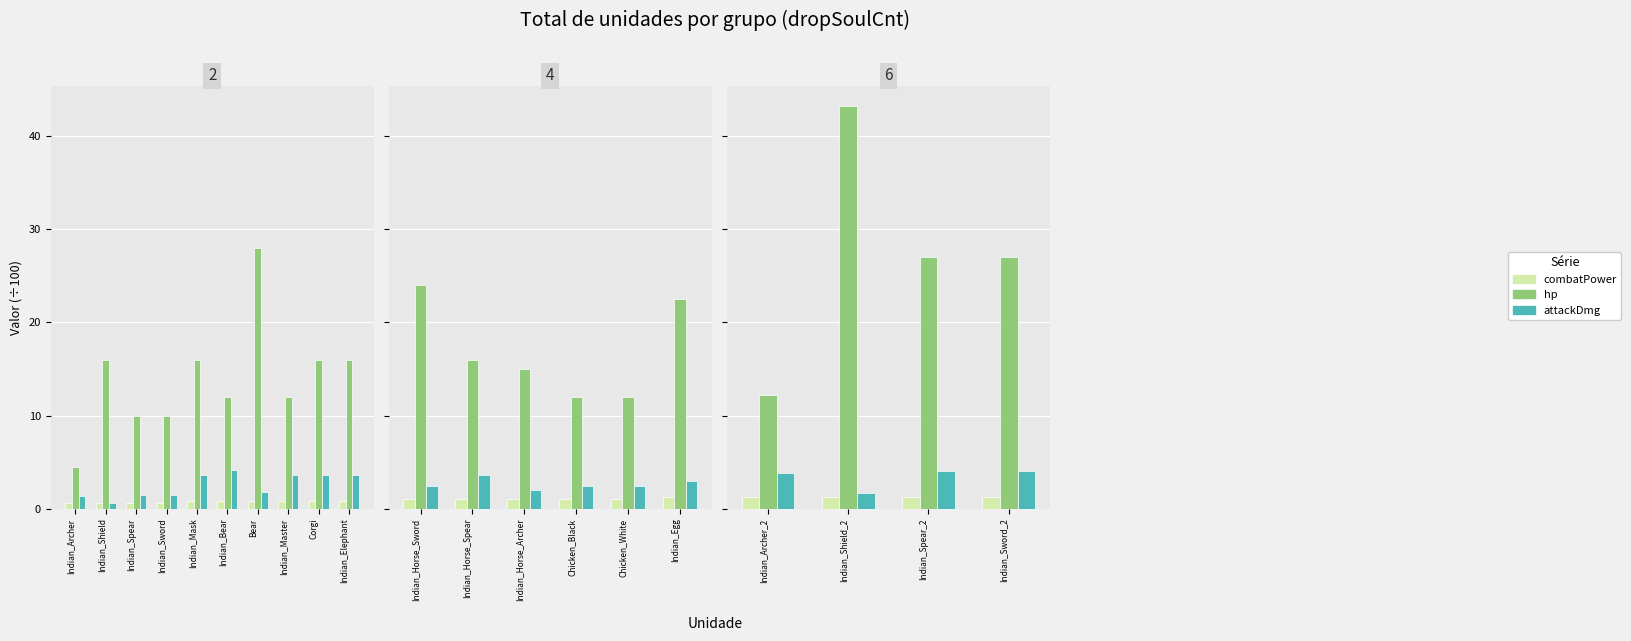

What is the label of the 1st bar from the left?

Indian_Archer_2